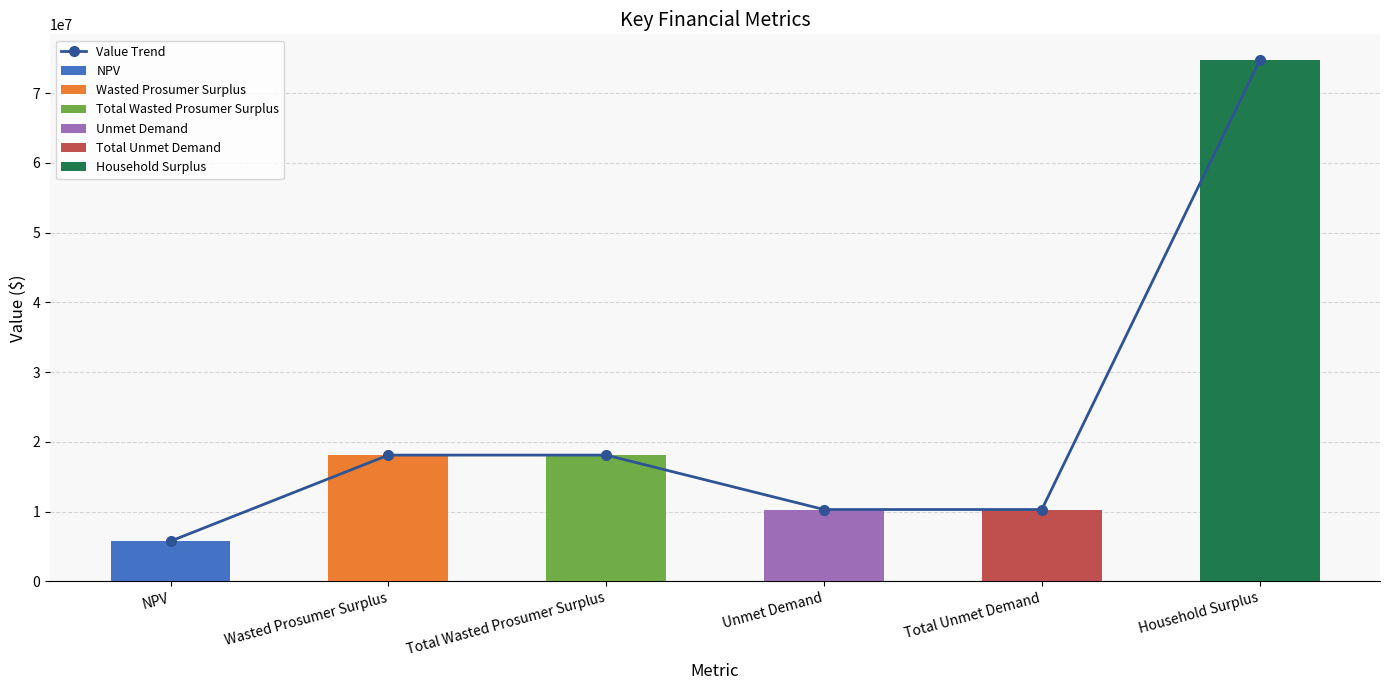

Which category has the highest value across all series?

Household Surplus